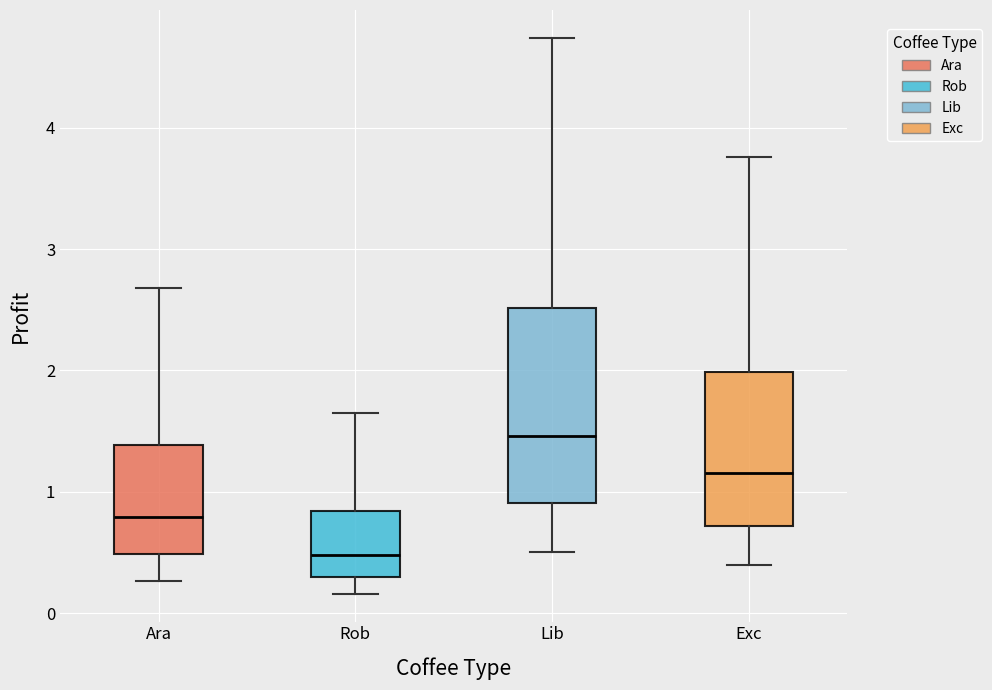

Reading left to right, transcribe this box plot: for each box, give where its median line is, the range the box spans, and where its two whiskers end, as read against the y-axis. The values are not printed on the chart, so give them approximately, as read against the axis.

Ara: median 0.8, box 0.5 to 1.4, whiskers 0.3 to 2.7
Rob: median 0.5, box 0.3 to 0.8, whiskers 0.2 to 1.6
Lib: median 1.5, box 0.9 to 2.5, whiskers 0.5 to 4.7
Exc: median 1.2, box 0.7 to 2.0, whiskers 0.4 to 3.8